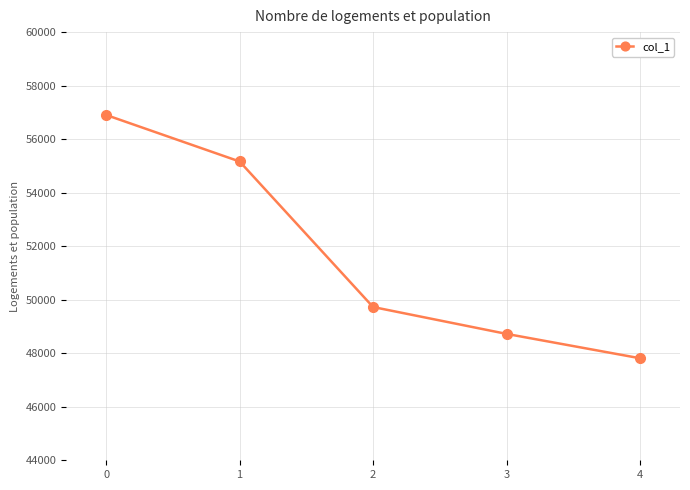

What is the value of the 1st point from the left?

56903